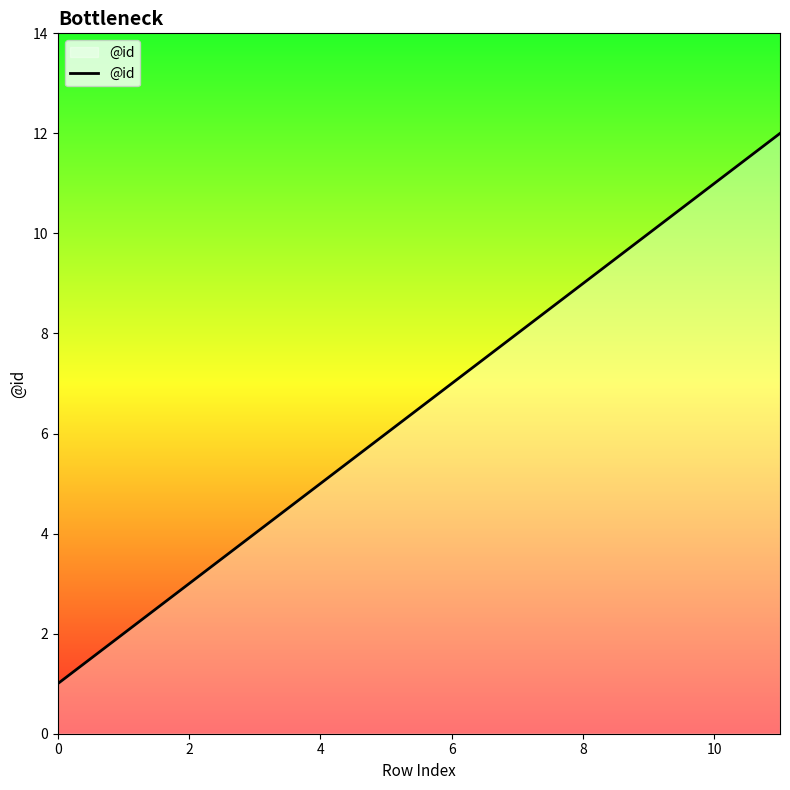

What is the maximum value shown in the chart?

12